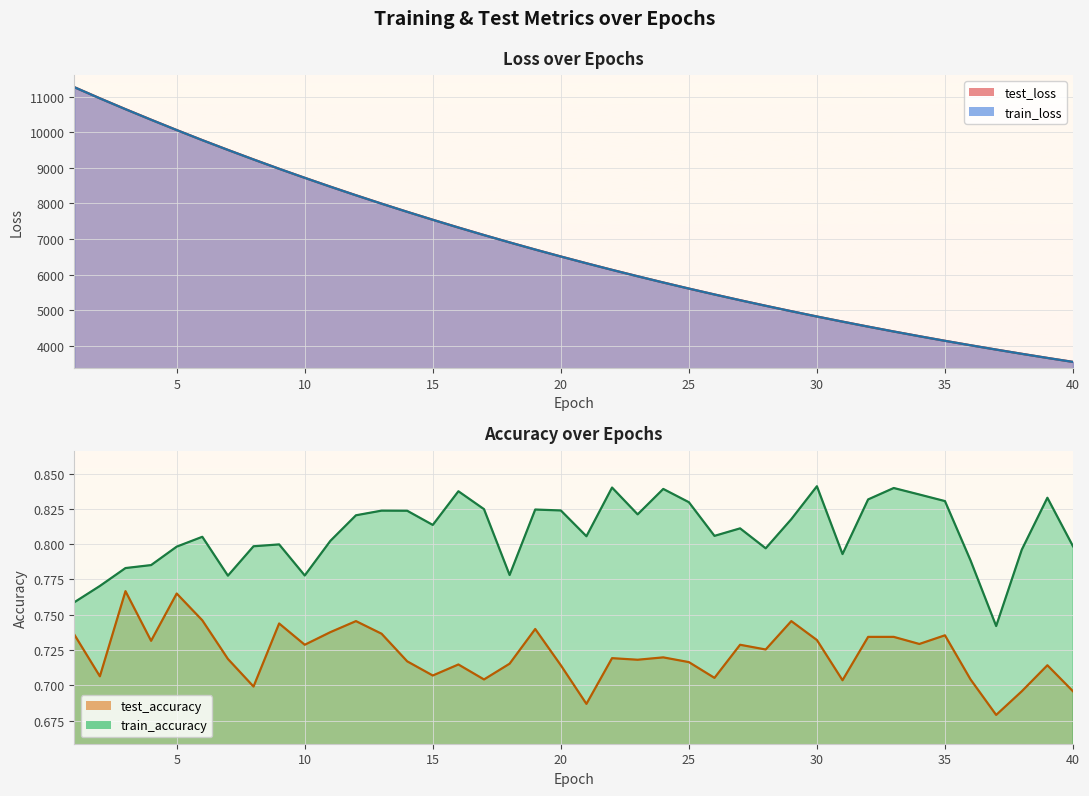

What is the difference between the highest and lowest values at 1?

11267.4